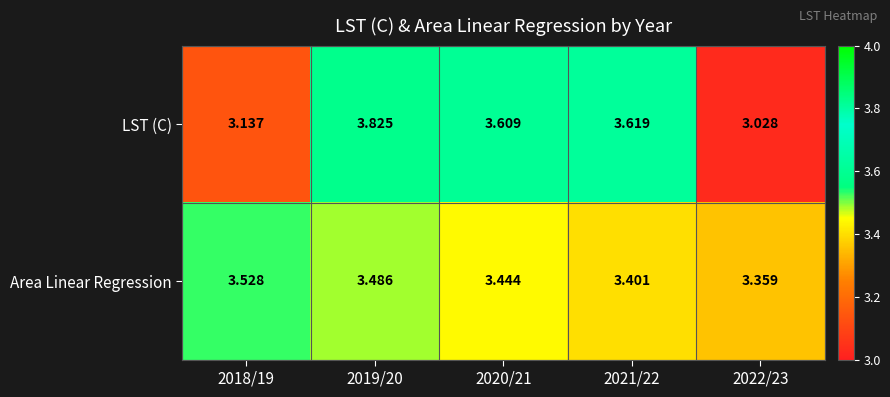

At 2018/19, list the series in order from largest to smallest.

Area Linear Regression, LST (C)